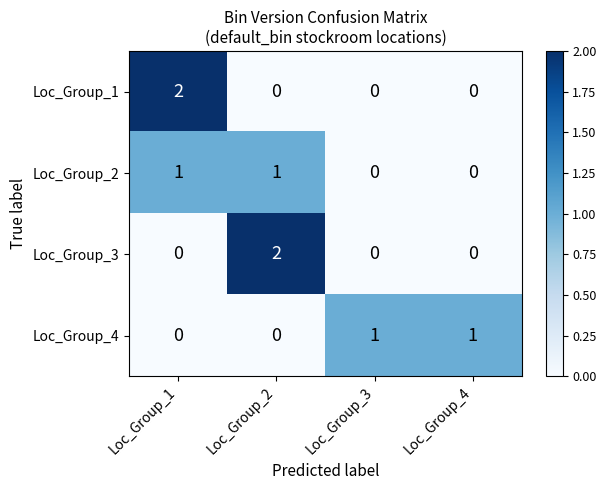

Which category has the highest value in the Loc_Group_3 series?

Loc_Group_2